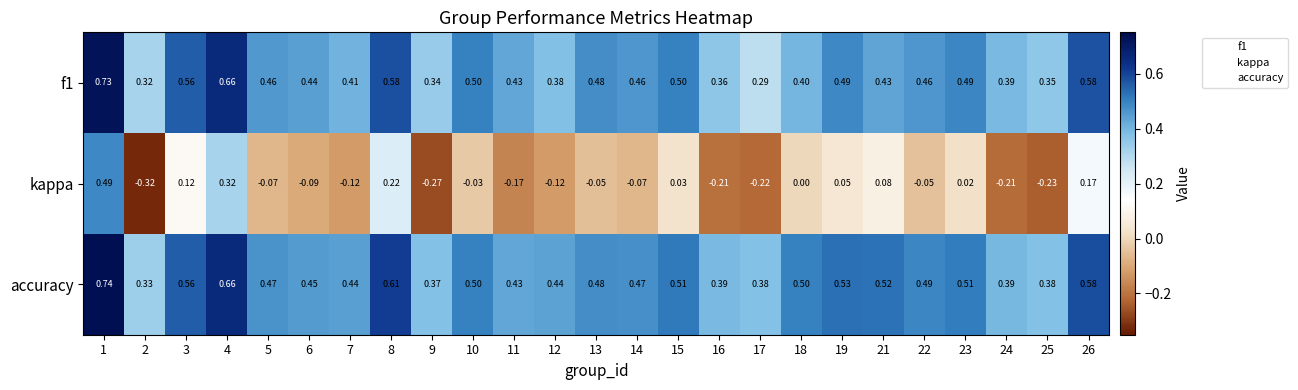

Which series has the widest spread of values?

kappa